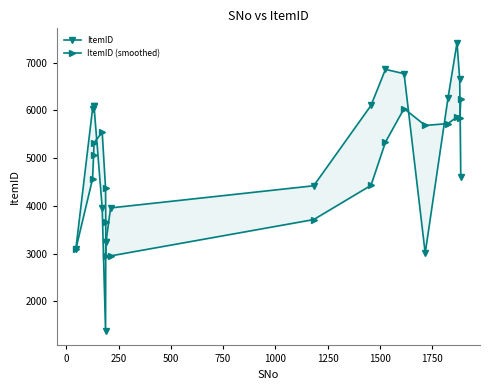

Is the value of ItemID (smoothed) at 750 greater than the value of ItemID at 0?

No